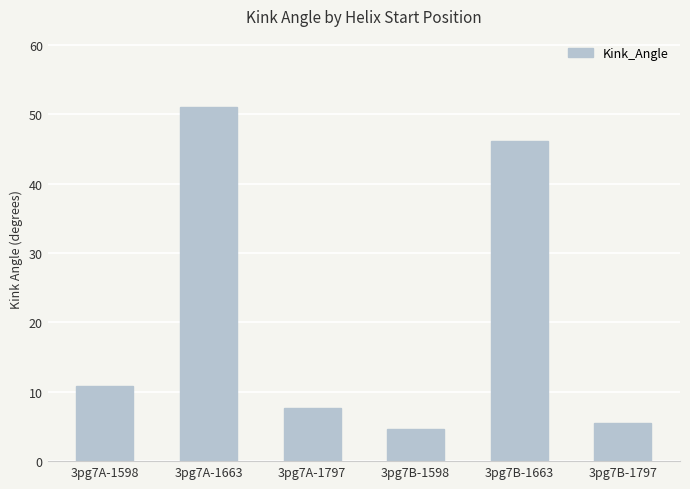

Reading right to left, transcribe all the data shown in this chart.

3pg7B-1797=5.5	3pg7B-1663=46.2	3pg7B-1598=4.7	3pg7A-1797=7.7	3pg7A-1663=51.1	3pg7A-1598=10.9